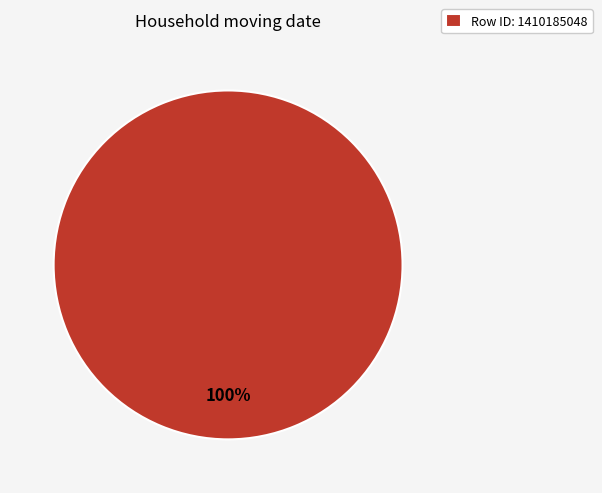

To the nearest percent, what portion does Row ID: 1410185048 represent?

100%